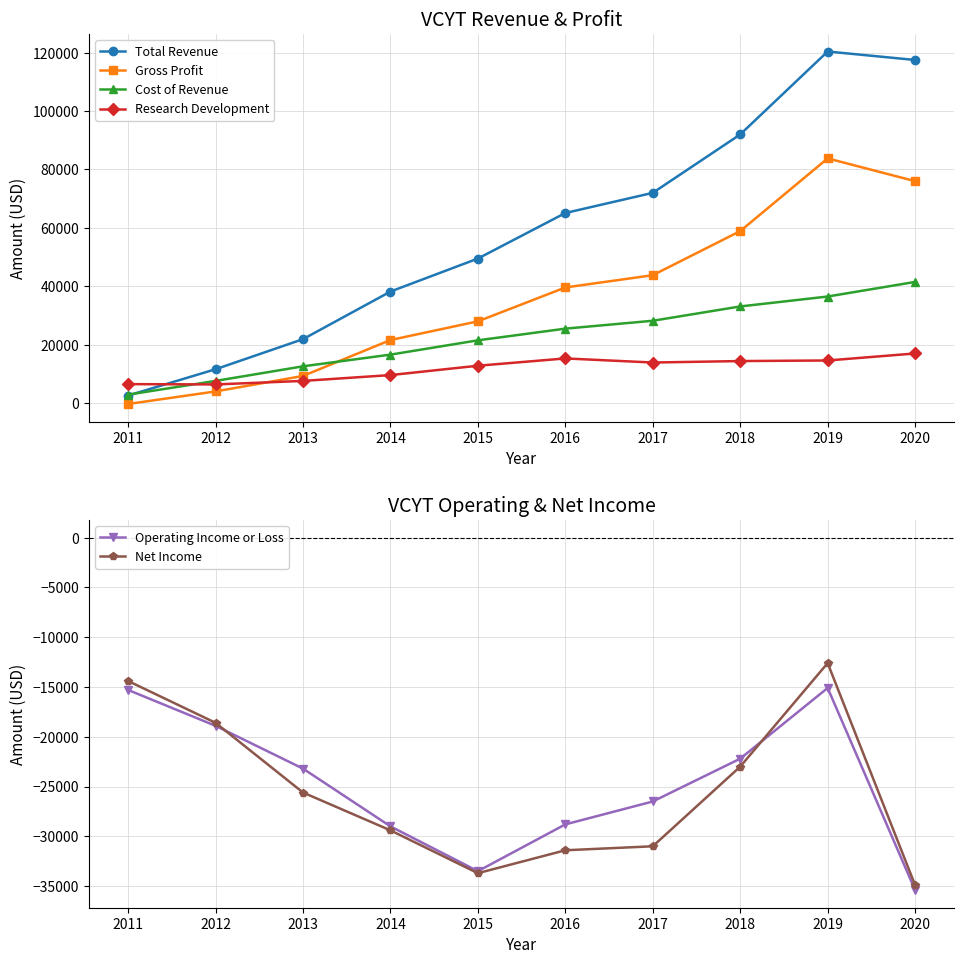

Reading left to right, transcribe all the data shown in this chart.

Total Revenue: 2600	11600	21900	38200	49500	65100	72000	92000	120400	117500
Gross Profit: -300	4000	9300	21600	28000	39600	43800	58900	83800	76000
Cost of Revenue: 2900	7600	12600	16600	21500	25500	28200	33100	36500	41500
Research Development: 6500	6400	7600	9600	12800	15300	13900	14400	14600	17000
Operating Income or Loss: -15300	-18900	-23200	-29000	-33500	-28800	-26500	-22200	-15100	-35400
Net Income: -14400	-18600	-25600	-29400	-33700	-31400	-31000	-23000	-12600	-34900